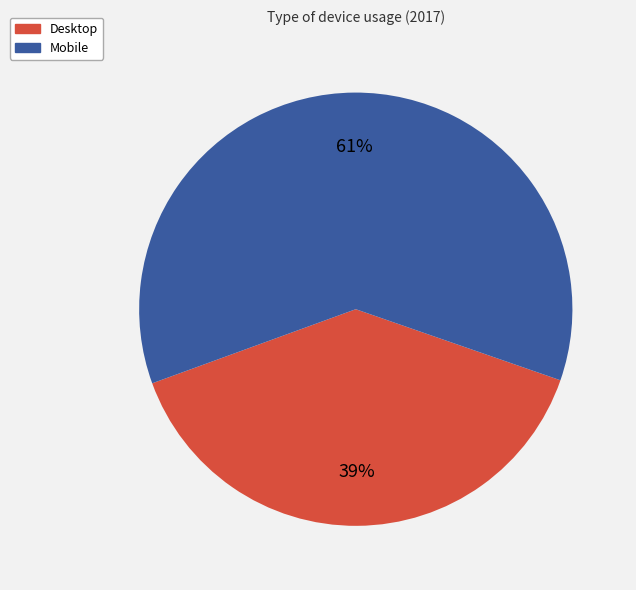

Which slice represents more than half of the pie?

Mobile